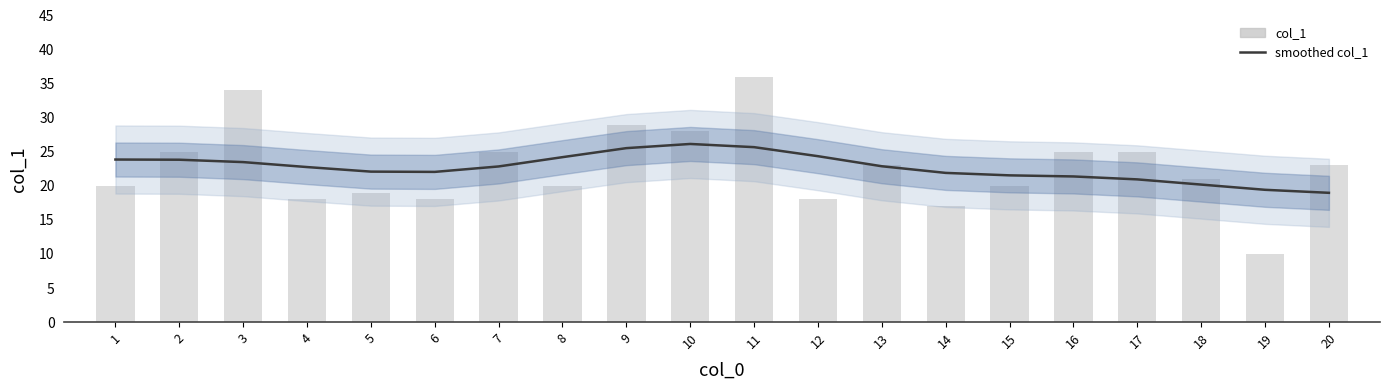

At 19, list the series in order from smallest to largest.

col_1, smoothed col_1